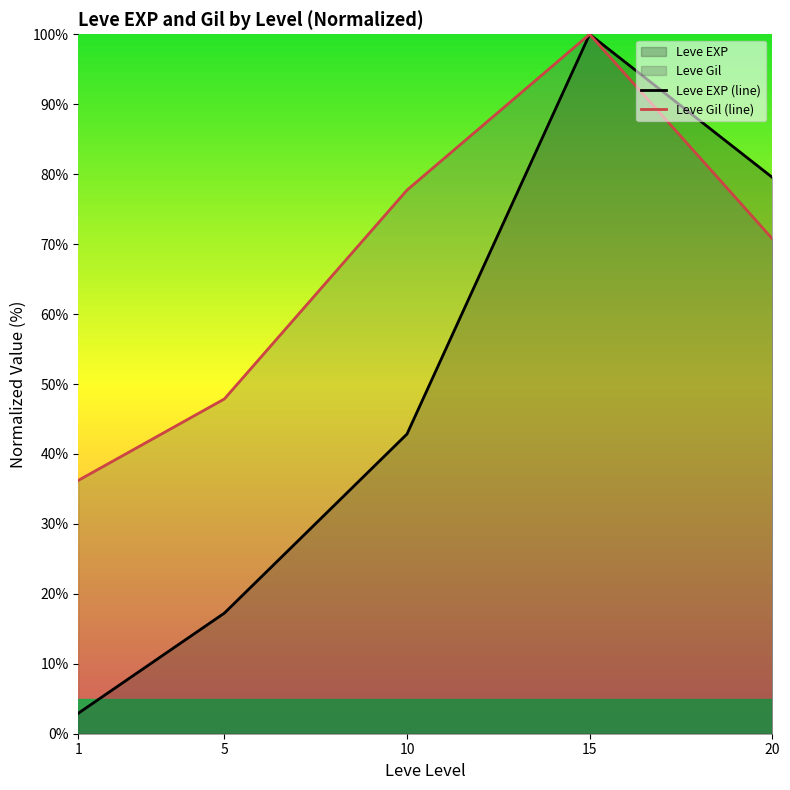

Which category has the lowest value across all series?

1